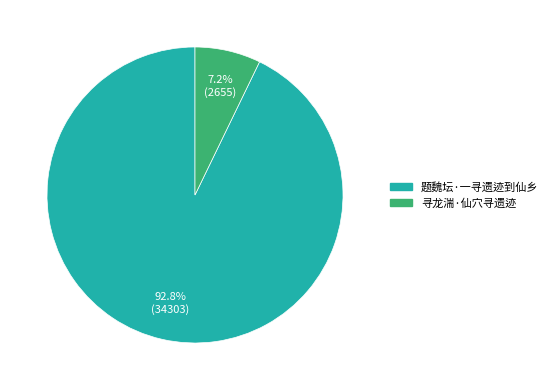

Is there a majority slice in this chart?

Yes